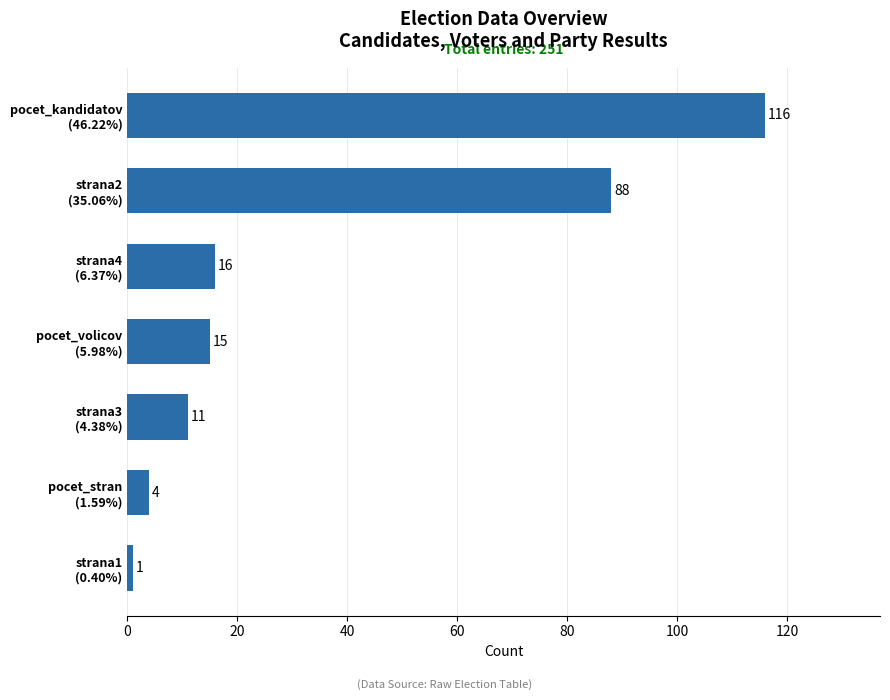

Are the bars horizontal?

Yes